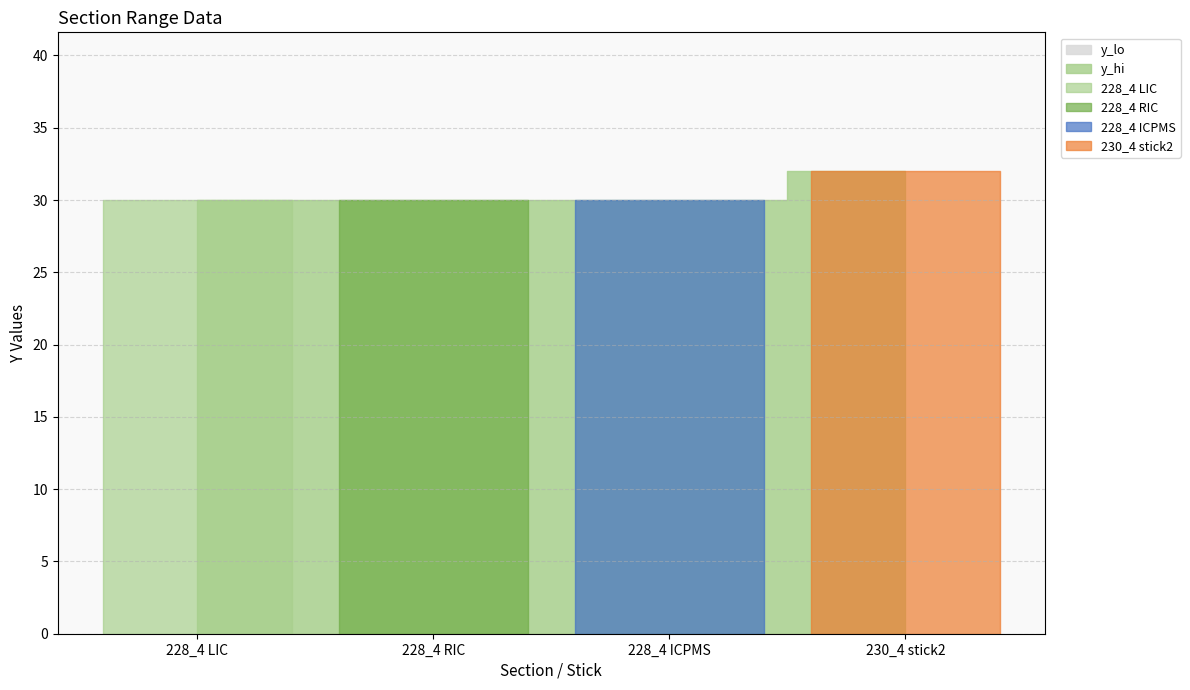

Does the chart have visible grid lines?

Yes